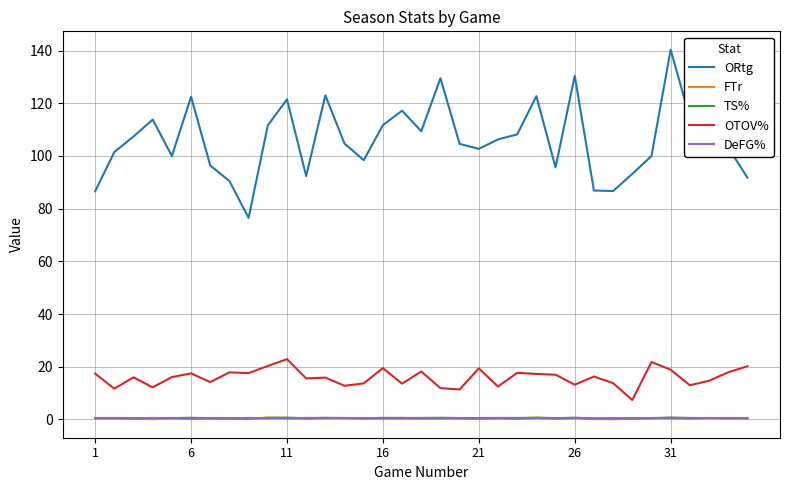

Which series has the largest total across all categories?

ORtg